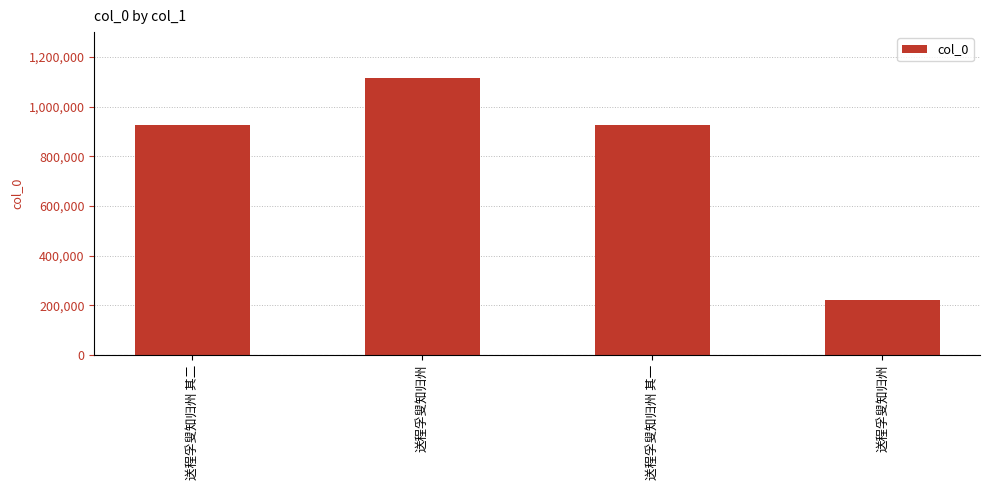

What is the average value?

796878